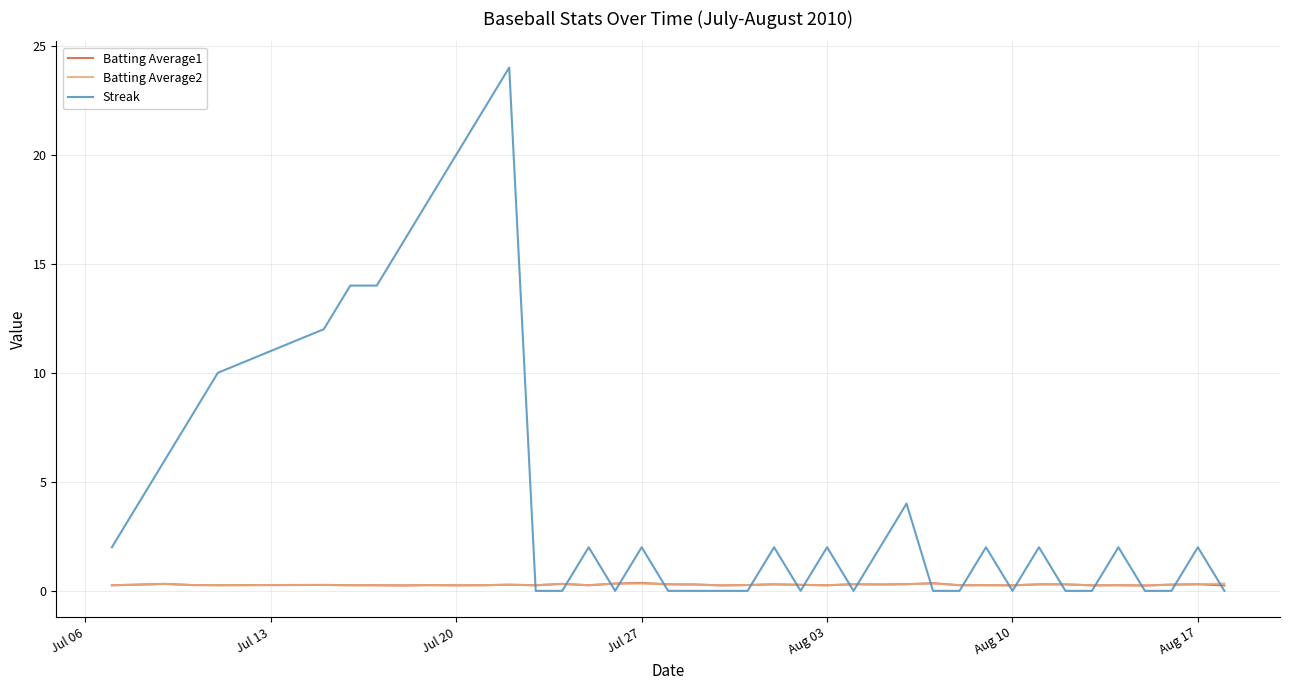

Which series has the largest total across all categories?

Streak